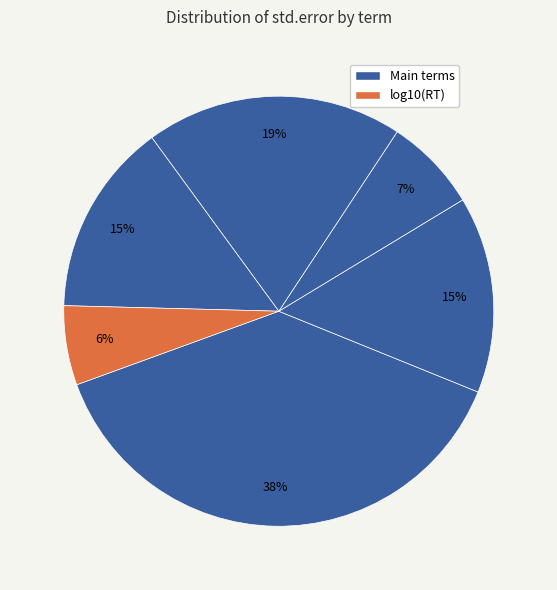

Which slice is the largest?

(Intercept)